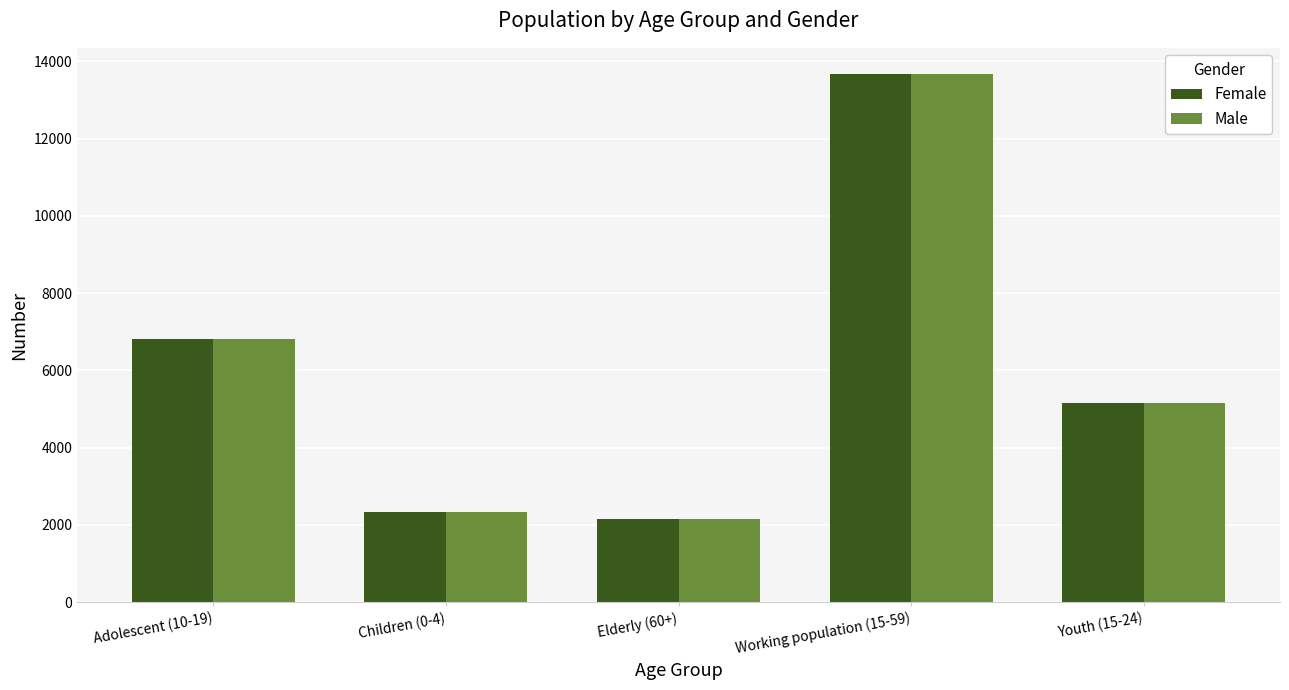

Reading left to right, transcribe all the data shown in this chart.

Female: Adolescent (10-19)=6824	Children (0-4)=2331	Elderly (60+)=2146	Working population (15-59)=13667	Youth (15-24)=5153
Male: Adolescent (10-19)=6824	Children (0-4)=2331	Elderly (60+)=2146	Working population (15-59)=13667	Youth (15-24)=5153